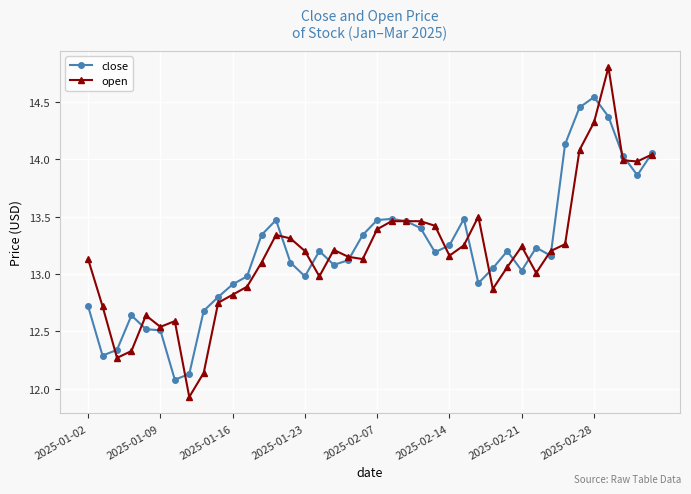

What is the minimum value shown in the chart?

11.9